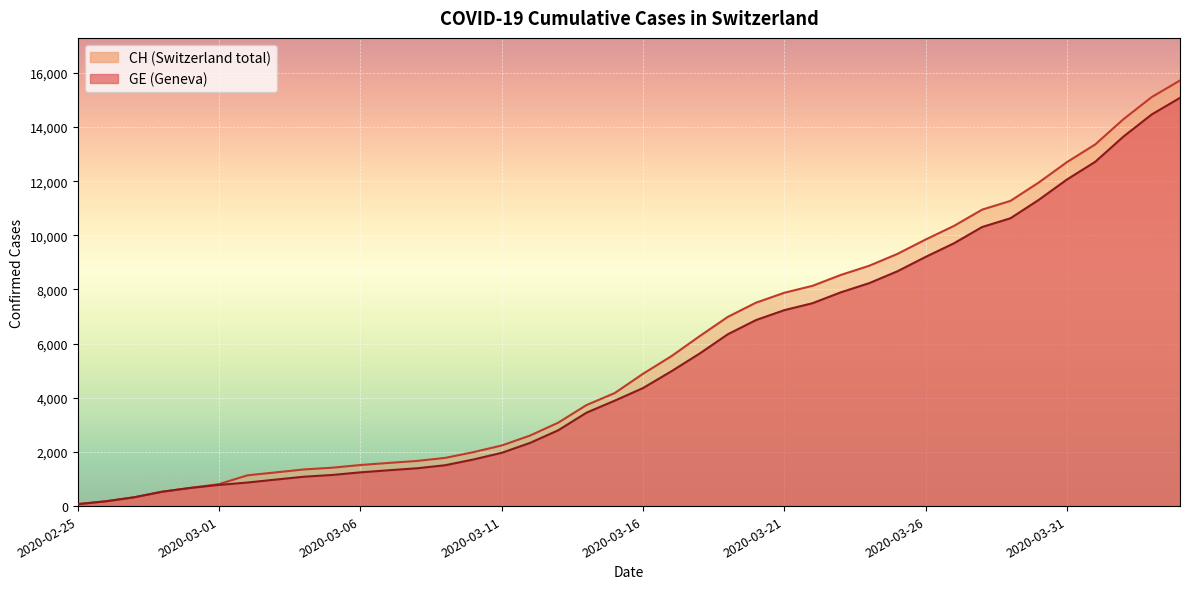

Read the GE value at 2020-03-21, to the nearest 100.

7200